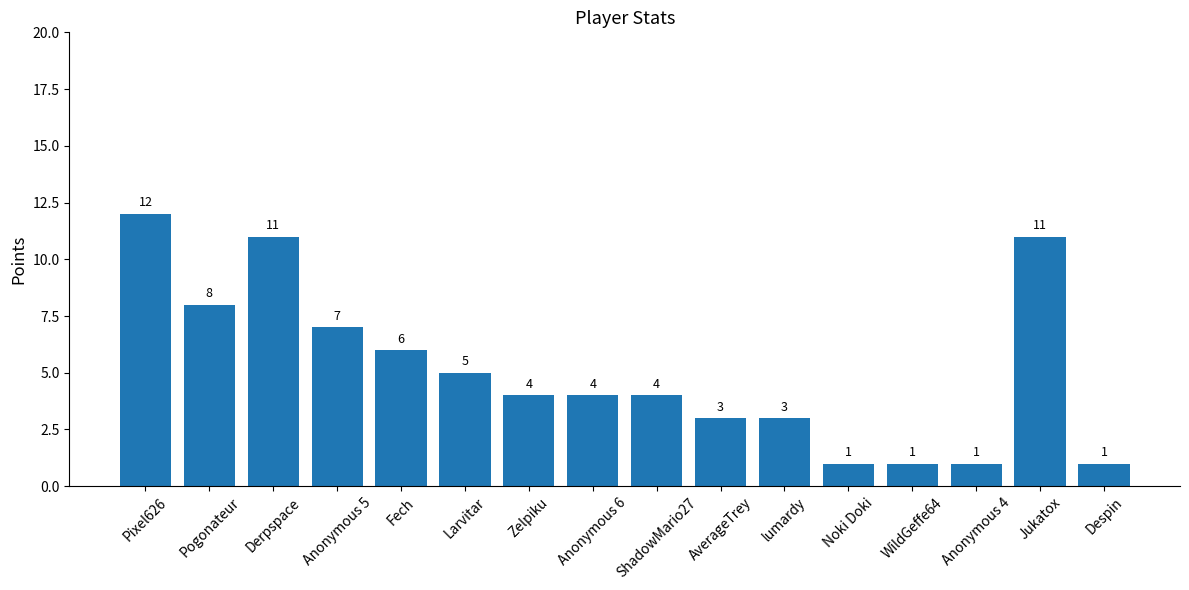

Reading left to right, list all the values displayed in this chart.

12	8	11	7	6	5	4	4	4	3	3	1	1	1	11	1